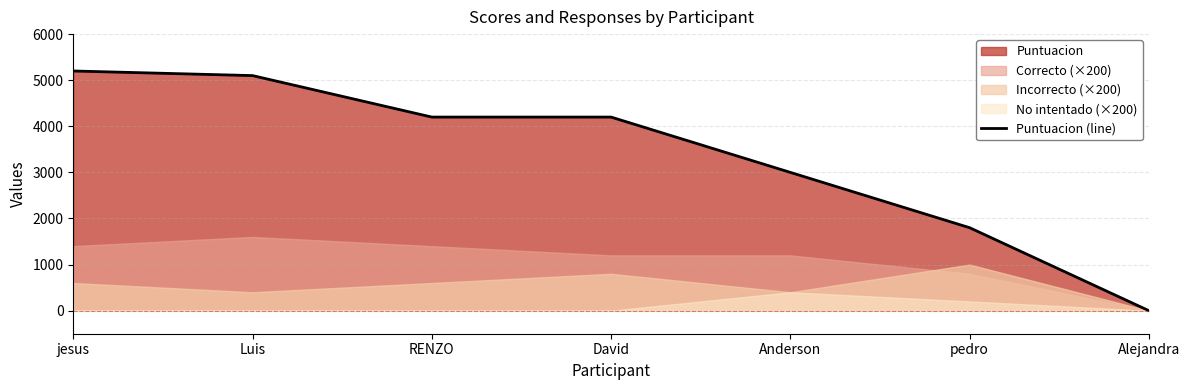

What is the label of the 6th point from the right?

Luis